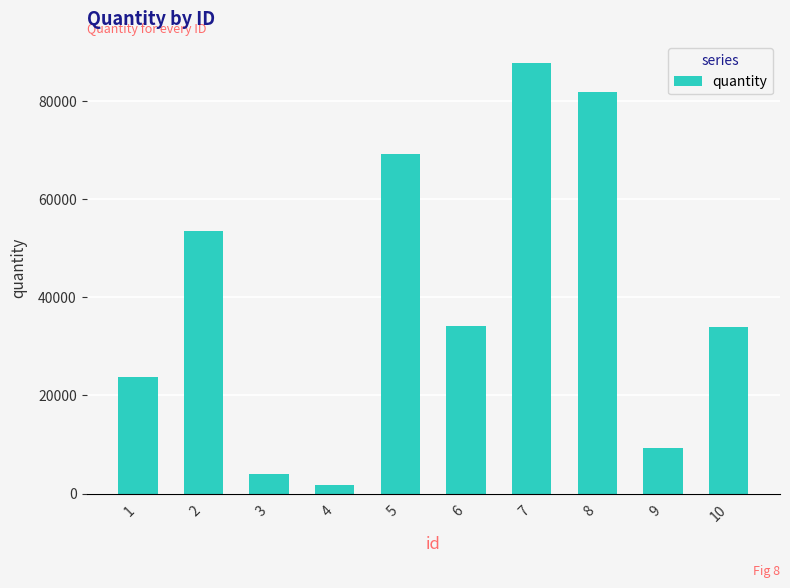

How many distinct data groups are displayed?

1